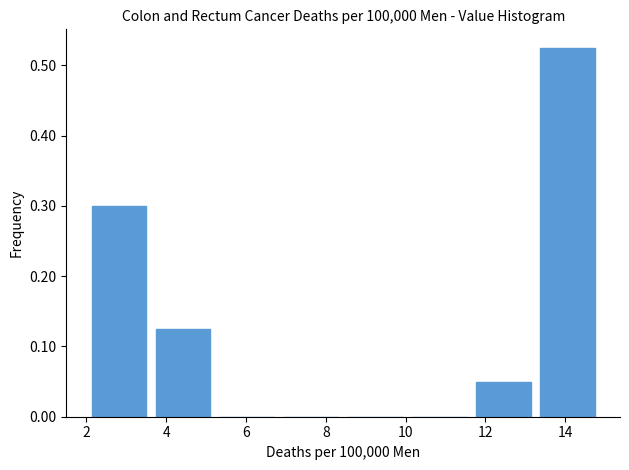

Which range on the x-axis has the tallest bar?

13.2 to 14.8